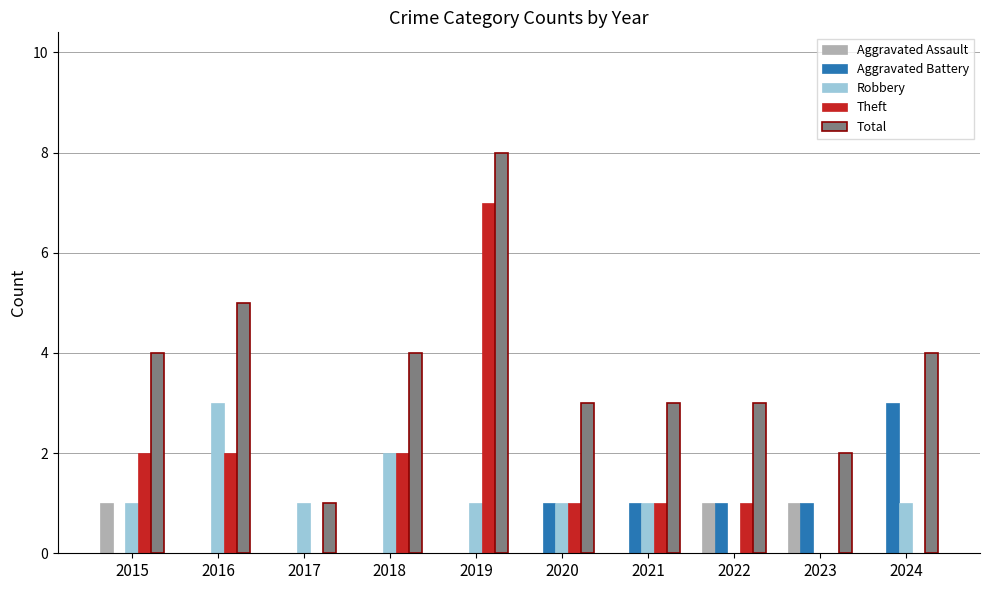

How many series are shown in this chart?

5